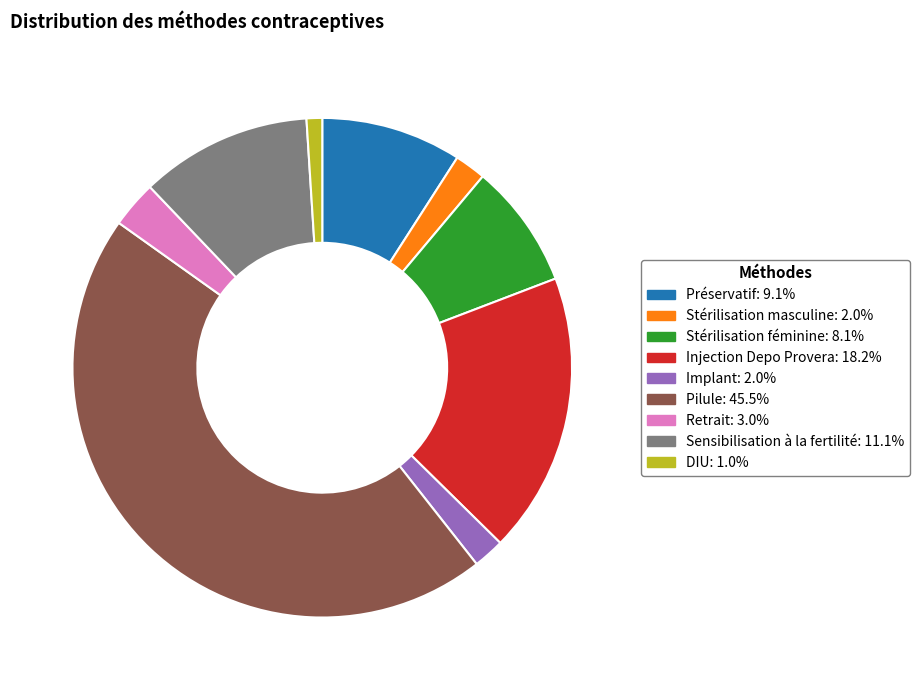

Is Pilule the majority of the pie?

No